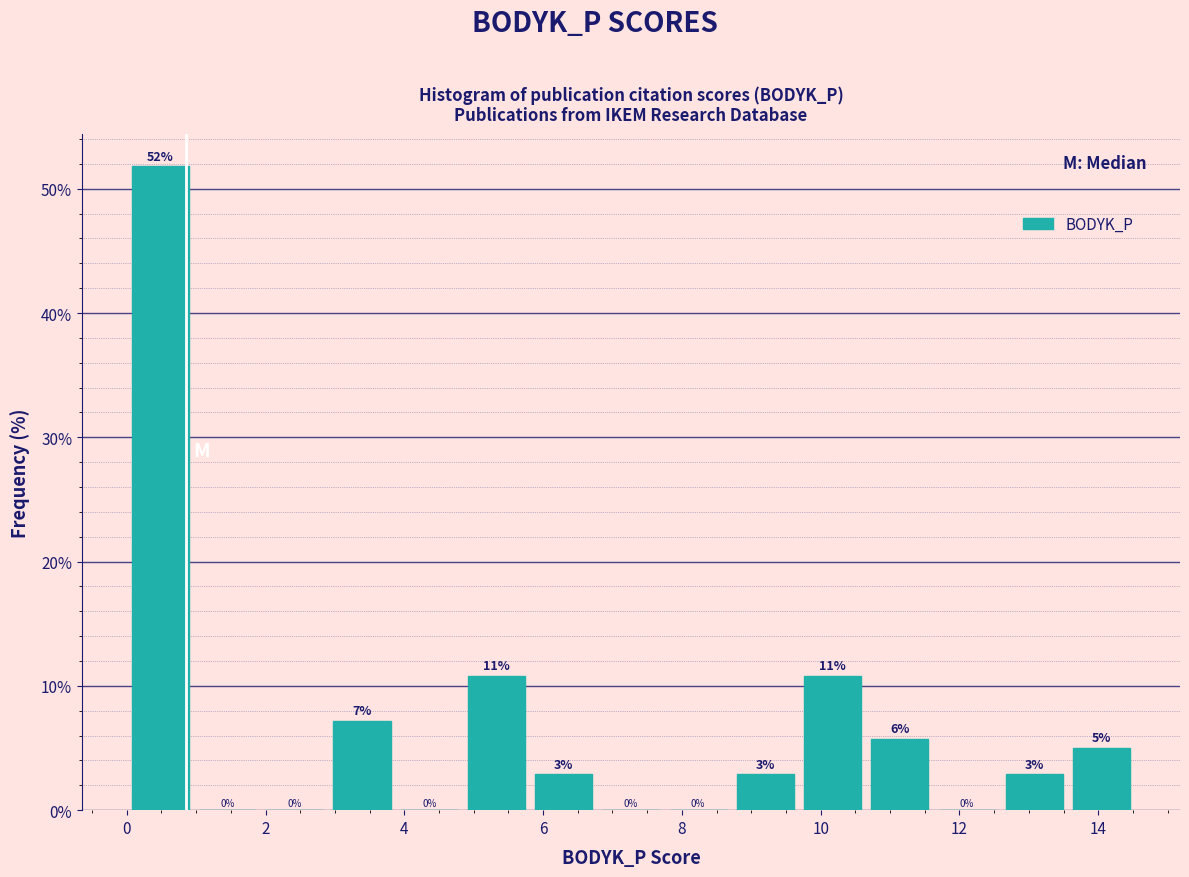

Over which range of the x-axis is the bar tallest?

0.0 to 1.0